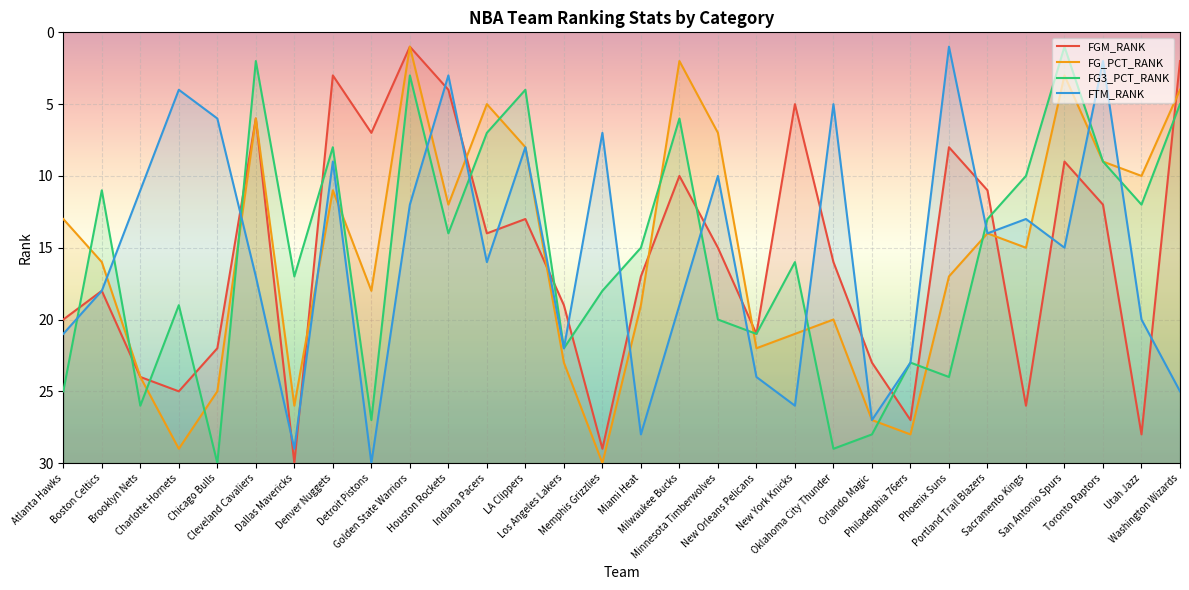

What is the difference between the highest and lowest values at Philadelphia 76ers?

5